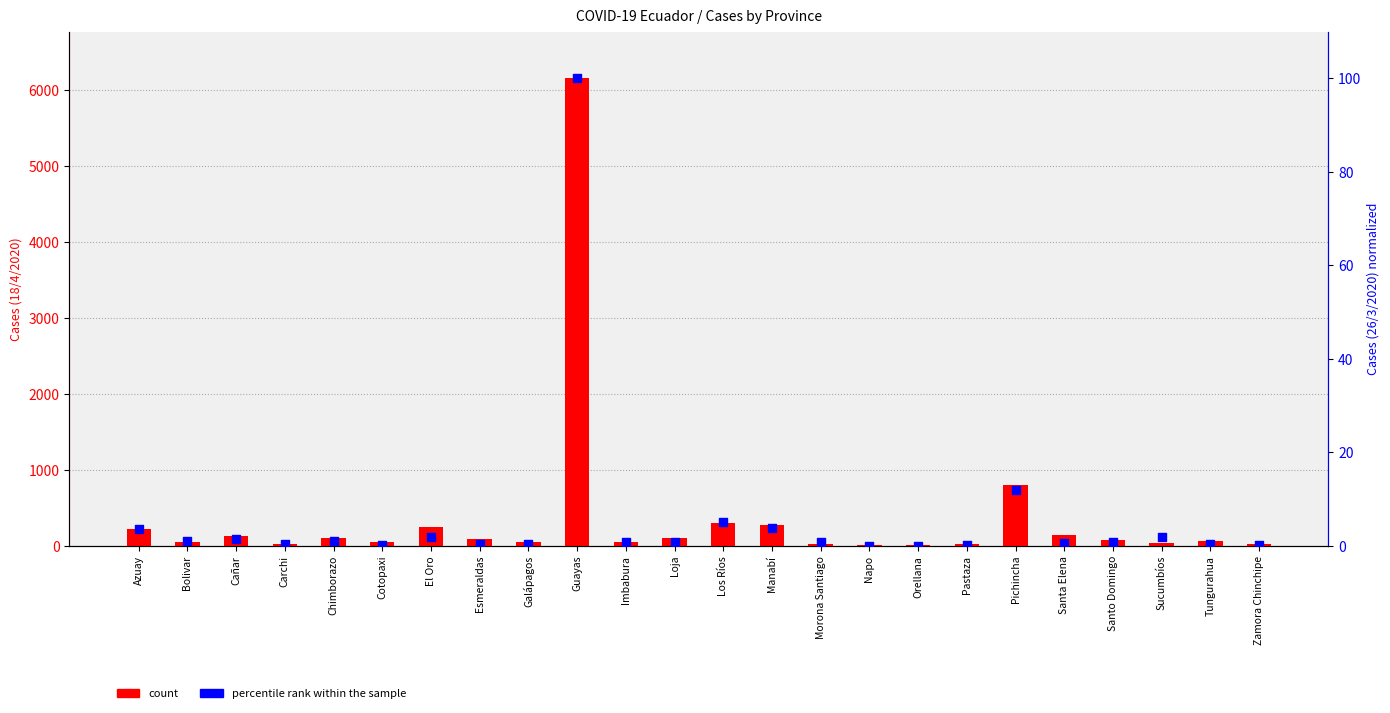

Which series has the largest Y range (max minus min)?

count